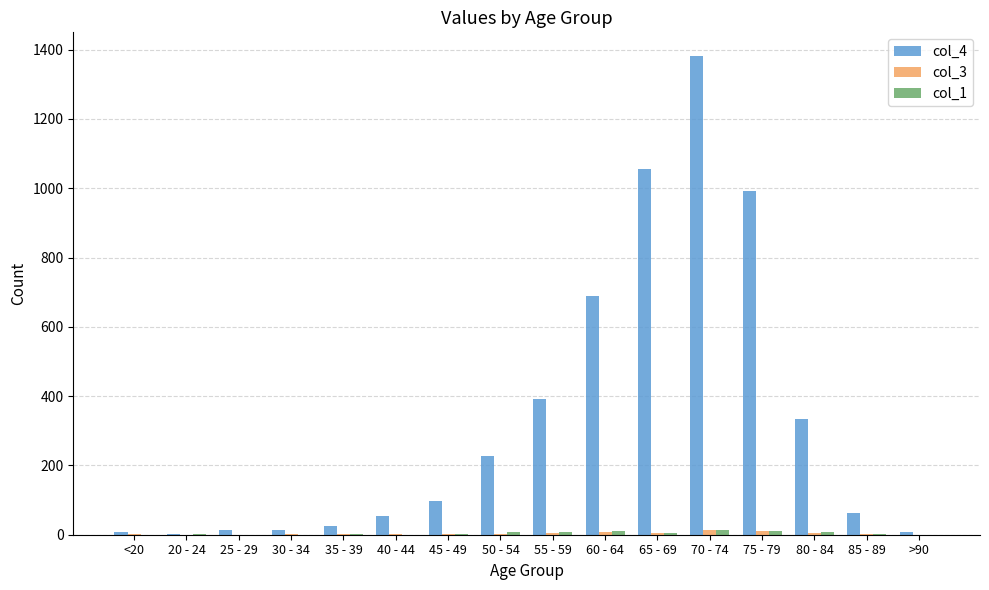

What is the maximum value for col_4?

1381